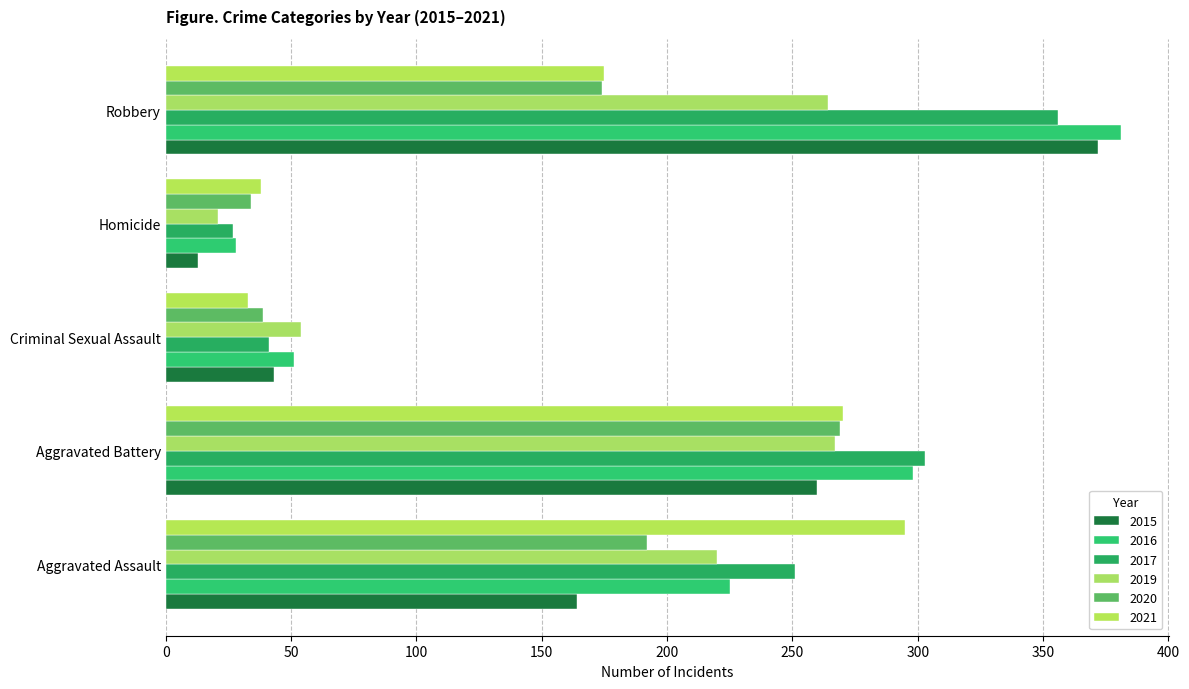

At which label is 2017 closest to 191?

Aggravated Assault